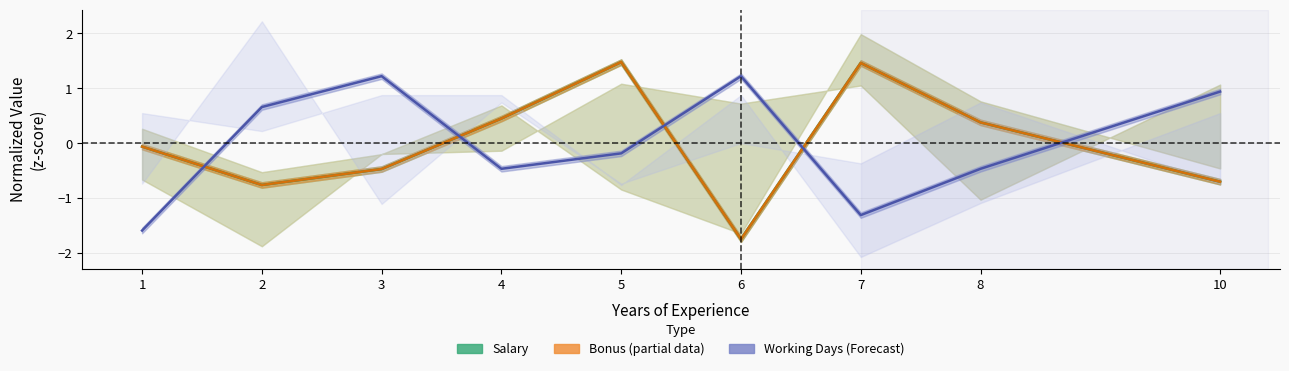

At which category is the sum across all series the highest?

5